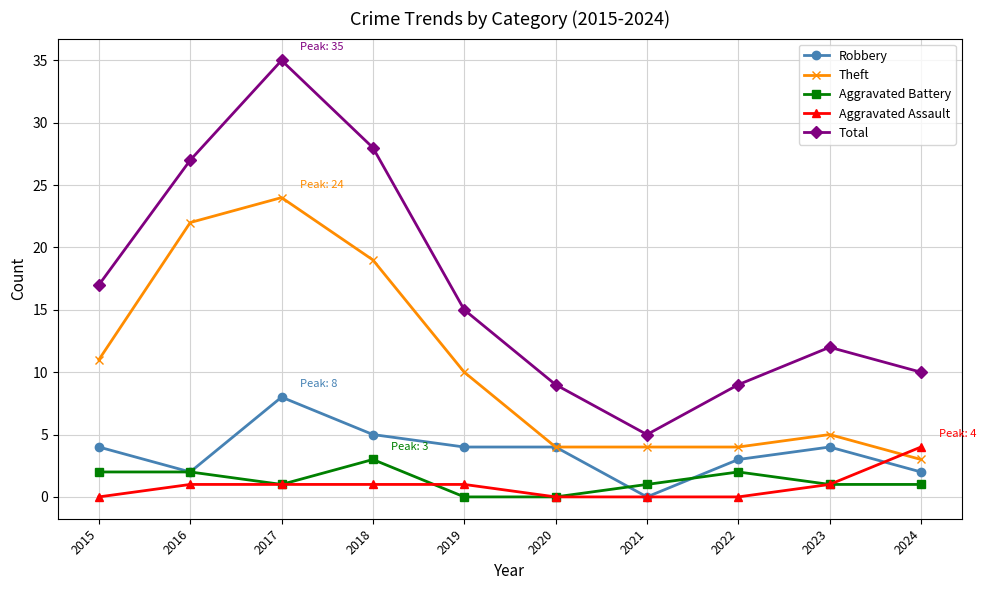

Which series ends up on top after the final intersection of Aggravated Assault and Theft?

Aggravated Assault